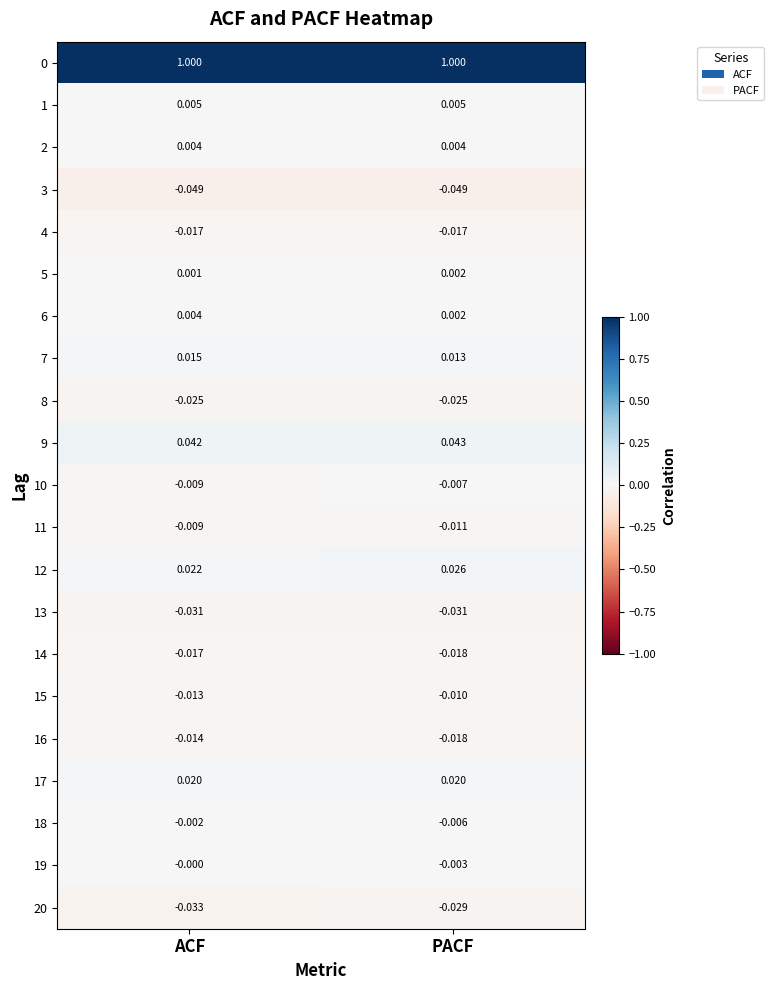

At which label does 18 reach its peak?

ACF